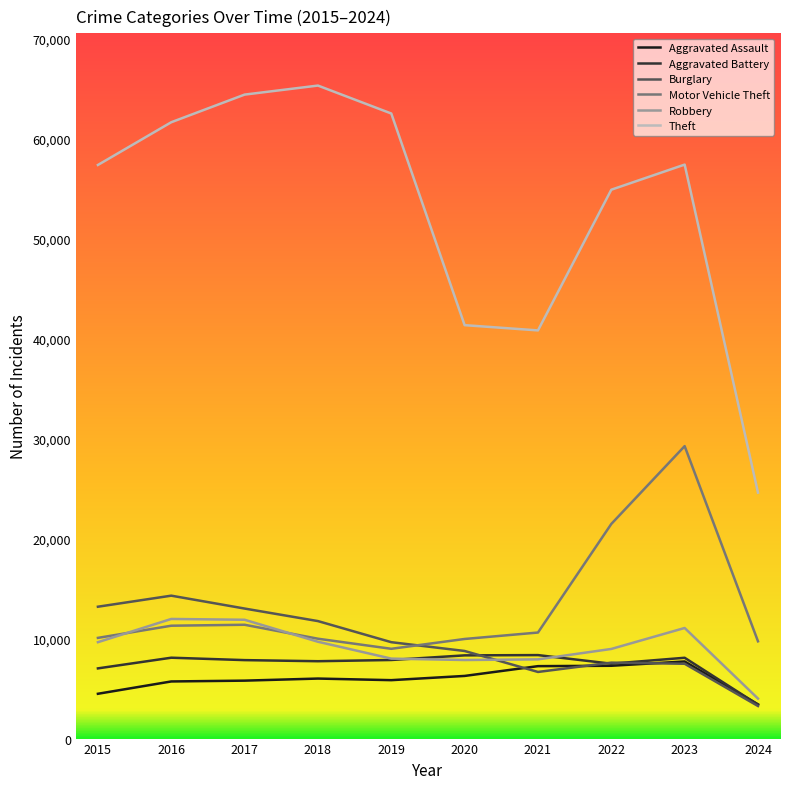

What are all the series names shown in the legend?

Aggravated Assault, Aggravated Battery, Burglary, Motor Vehicle Theft, Robbery, Theft